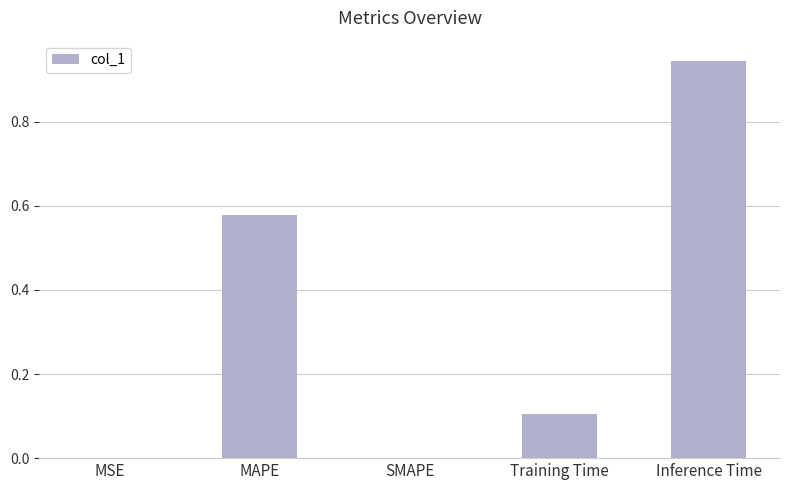

Which has a higher value, Training Time or SMAPE?

Training Time